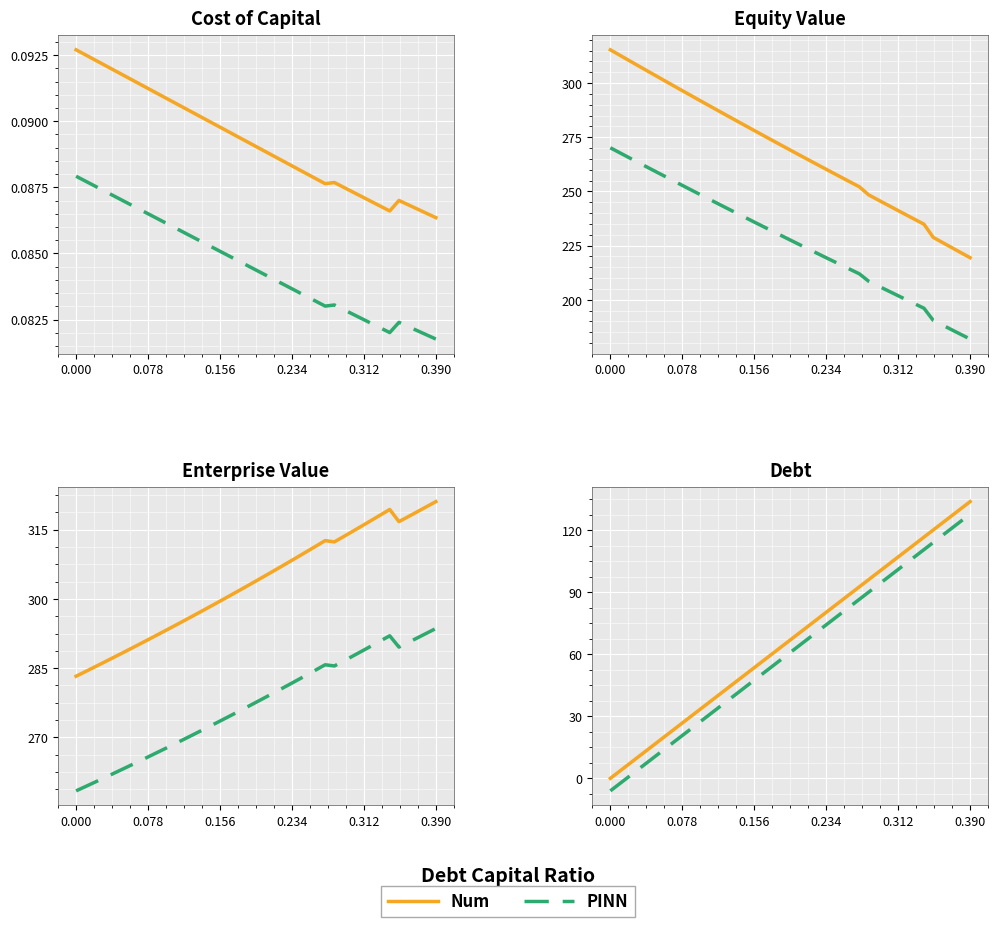

How many negative values does the PINN series have?

2